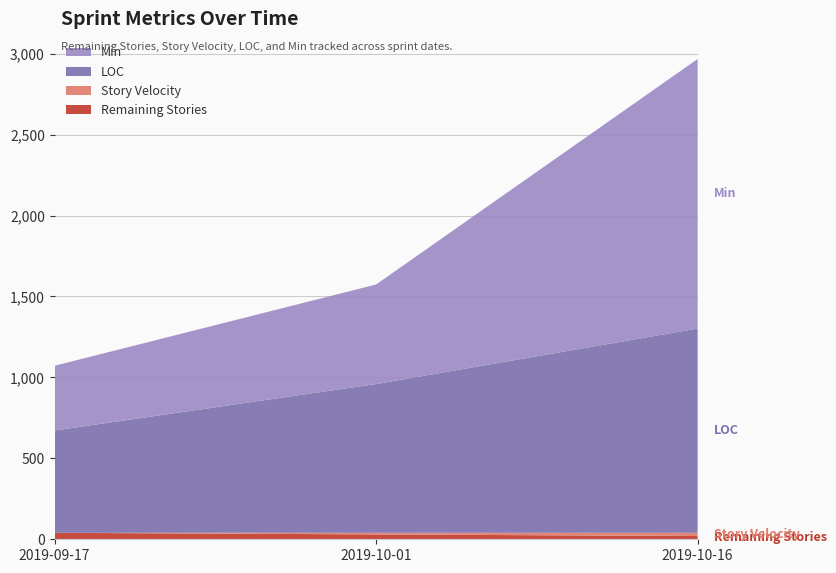

Reading left to right, extract all data points from this chart.

Remaining Stories: 40	30	20
Story Velocity: 0	10	20
LOC: 632	919	1262
Min: 400	615	1665